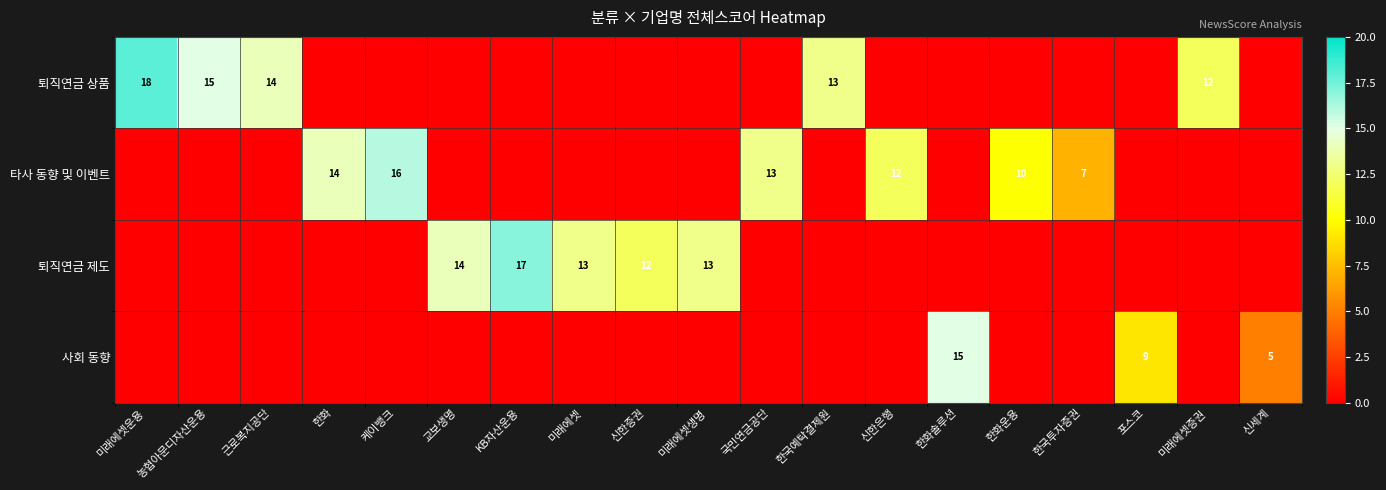

True or false: 사회 동향 has a value of 6 at 한화솔루션.

False